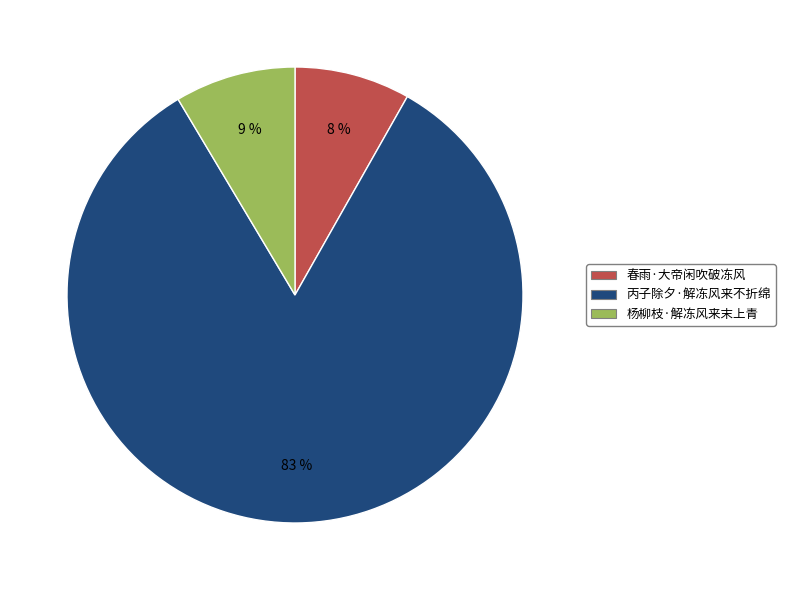

Is the sum of 春雨·大帝闲吹破冻风 and 杨柳枝·解冻风来末上青 greater than half?

No